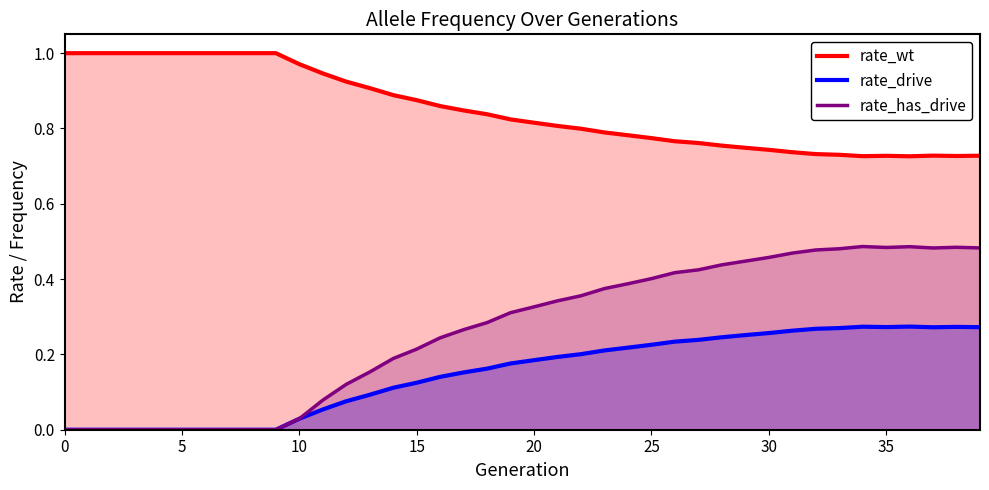

What is the sum of all rate_drive values?

6.0